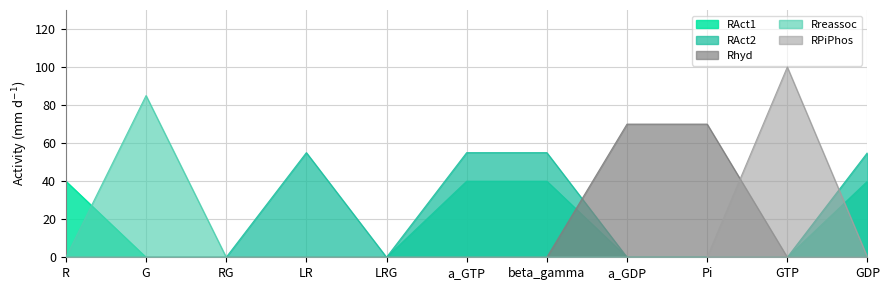

Which series changed the most between LR and Pi?

Rhyd